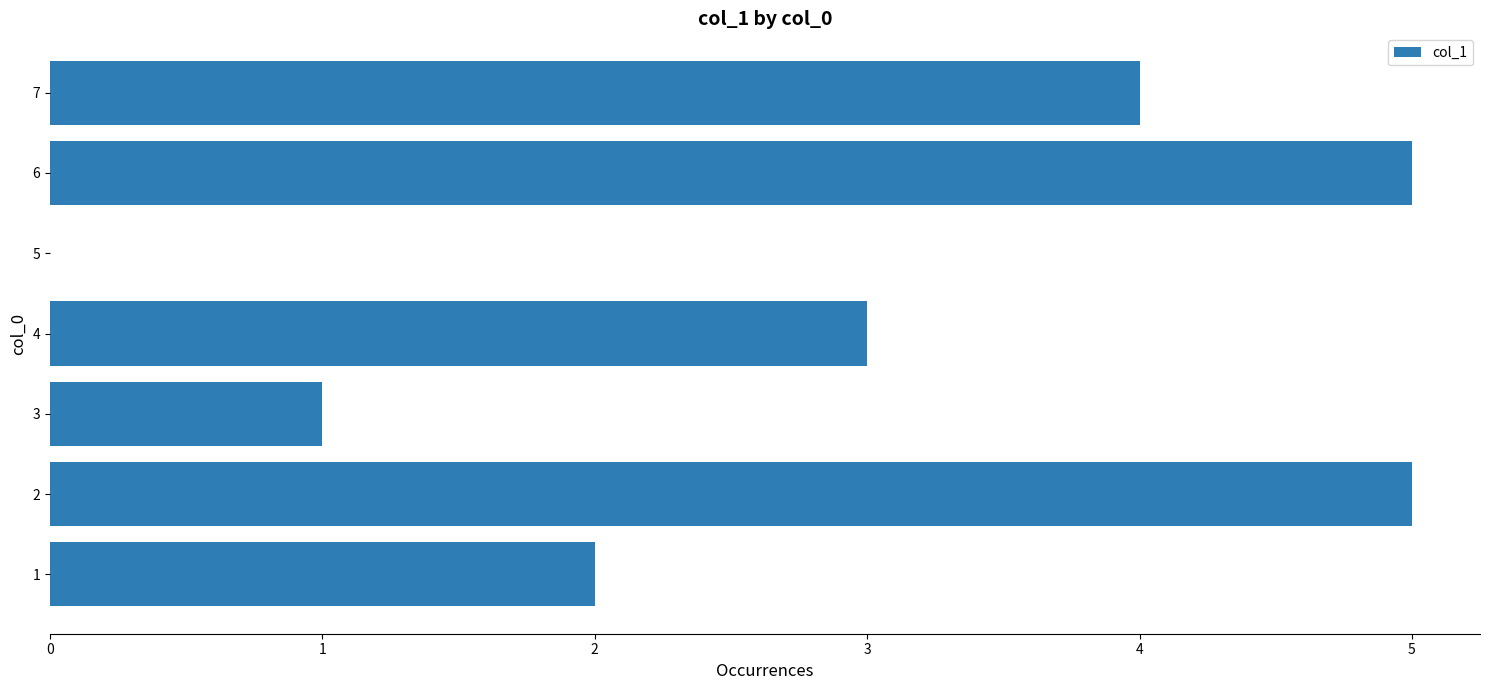

Count the number of categories in the chart.

7